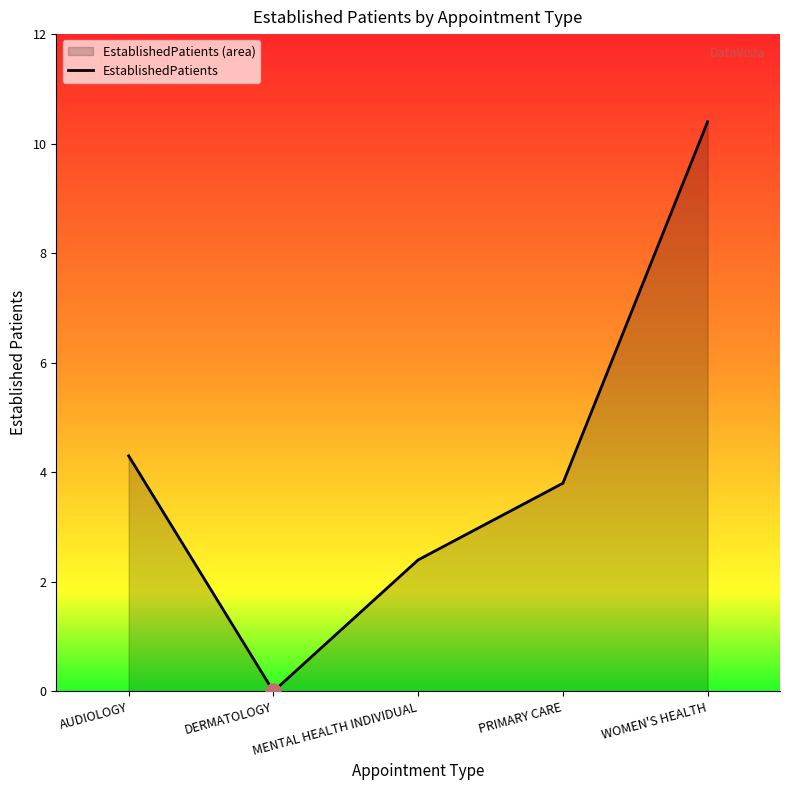

What is the change in value from AUDIOLOGY to MENTAL HEALTH INDIVIDUAL?

-1.9